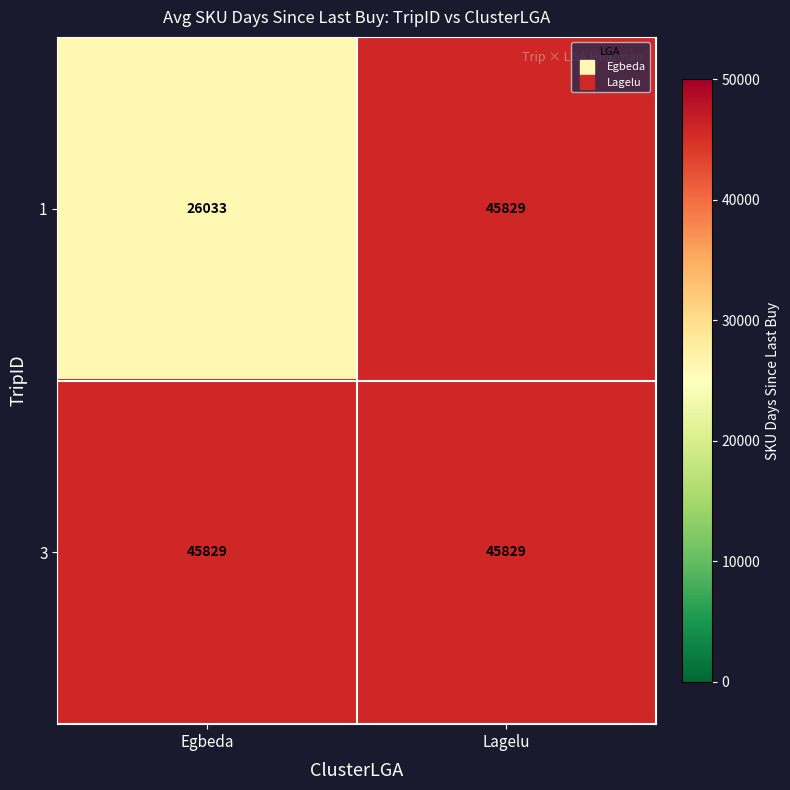

What is the difference between the 1 values at Lagelu and Egbeda?

19796